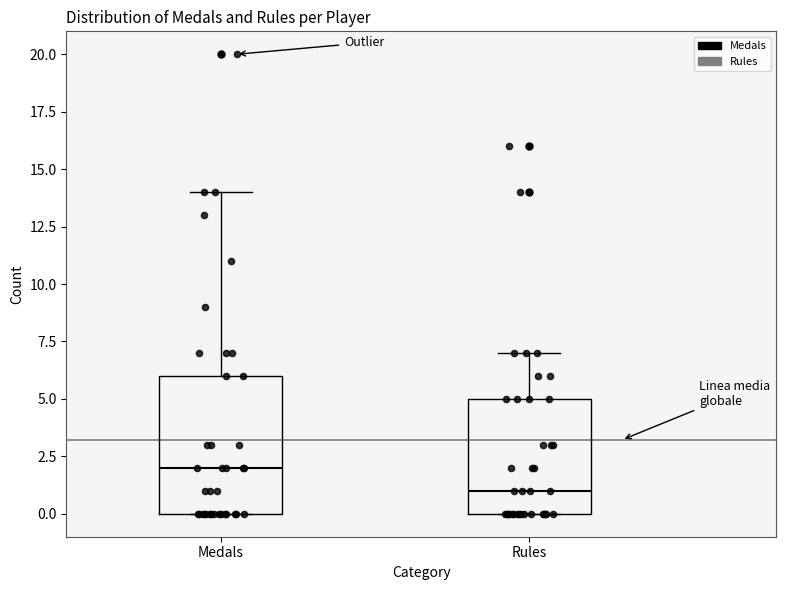

Where is the lower edge of the box for Rules on the y-axis? The values are not printed on the chart, so give them approximately, as read against the axis.

0